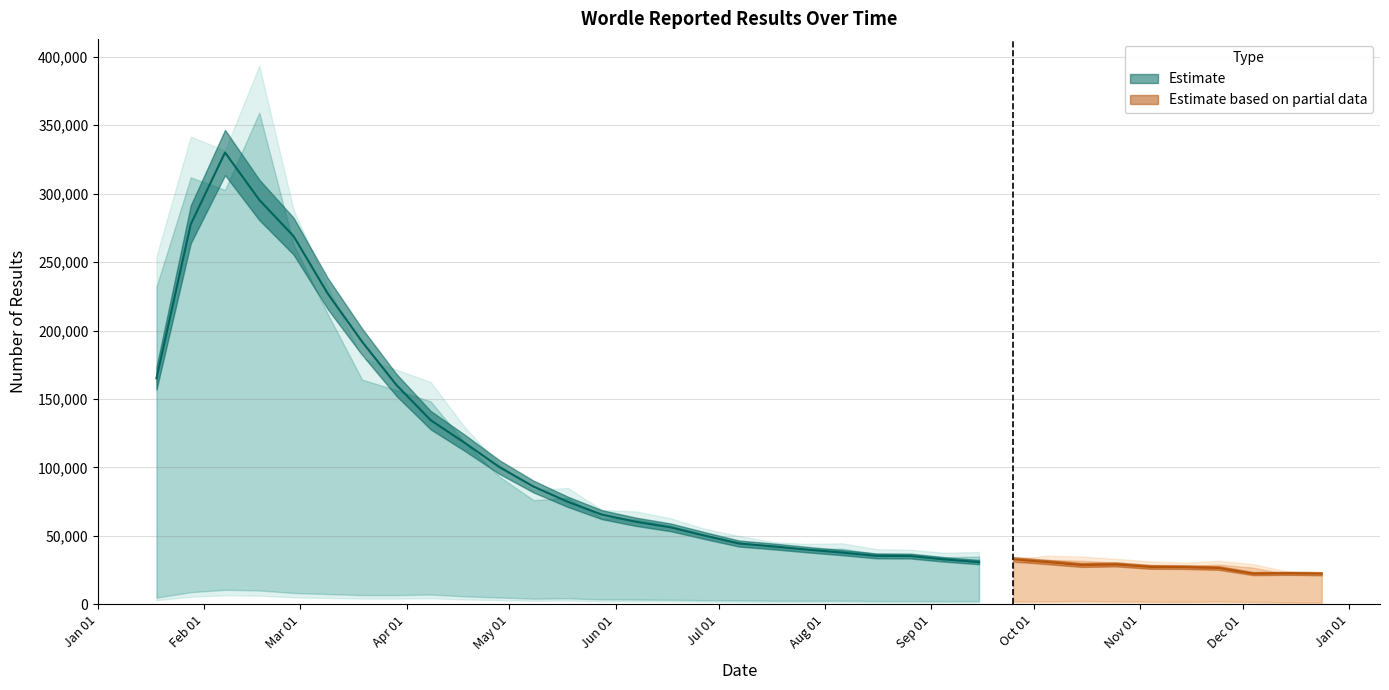

What is the spread (max minus min) of values at 2022-12-14?

20682.2